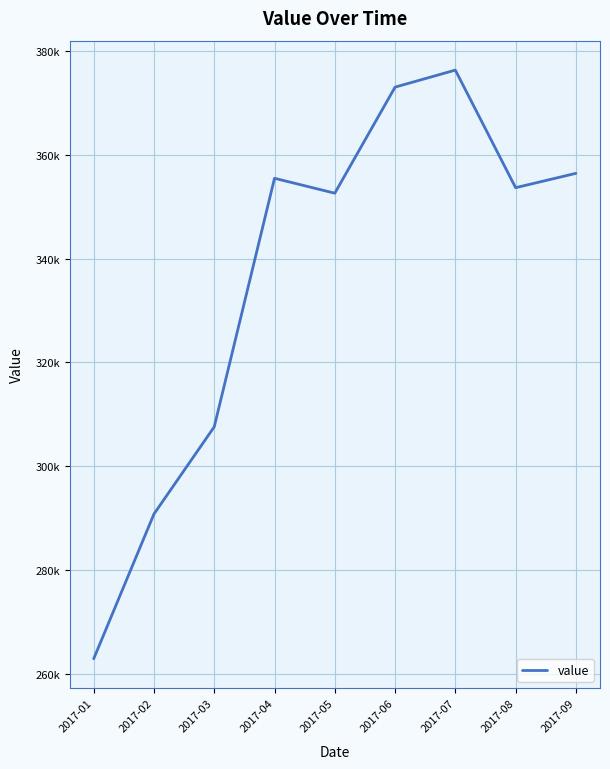

What is the sum of all values?

3028779.2